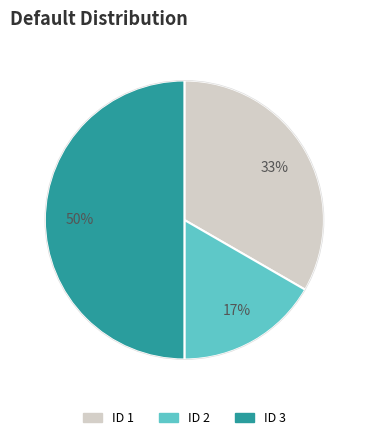

To the nearest percent, what is the average slice percentage?

33%